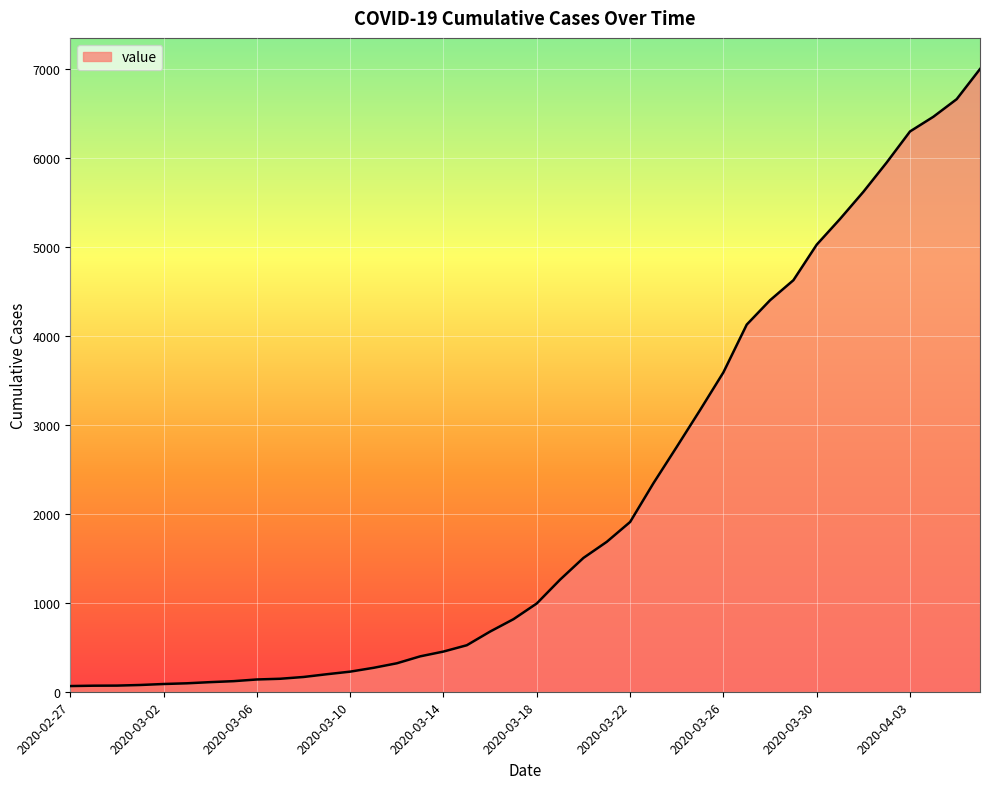

What is the difference between the maximum and minimum values?

6939